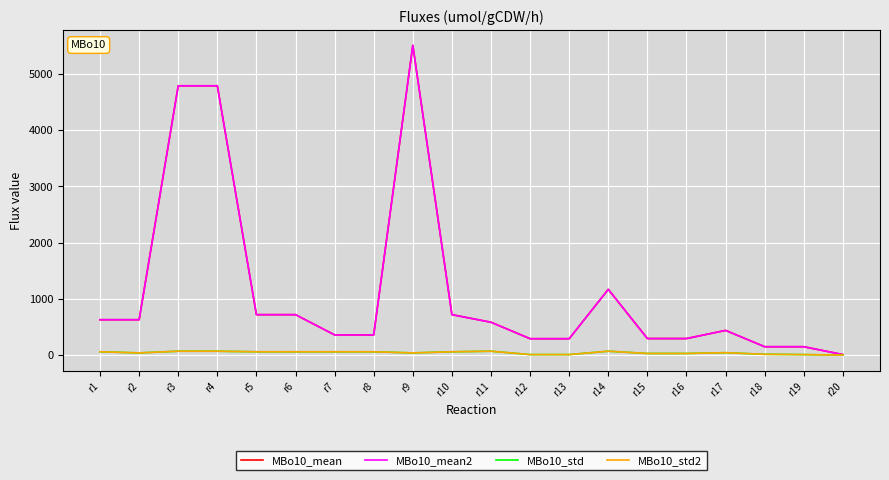

How many data points in MBo10_mean2 are above 585?

9